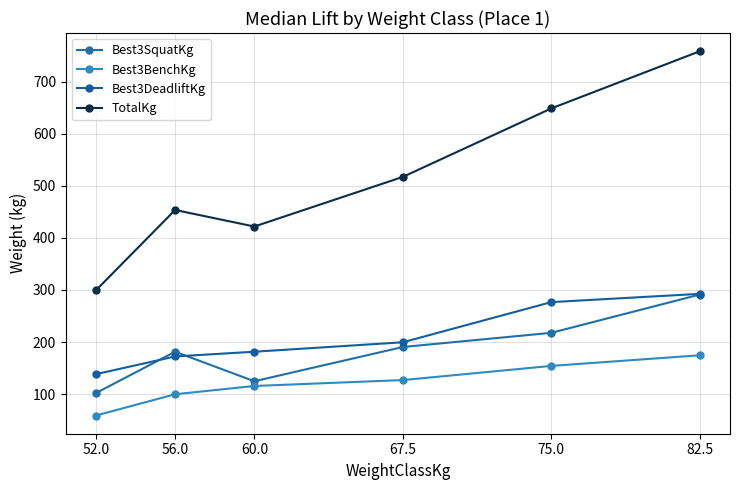

Is the value of Best3BenchKg at 67.5 greater than the value of Best3SquatKg at 82.5?

No